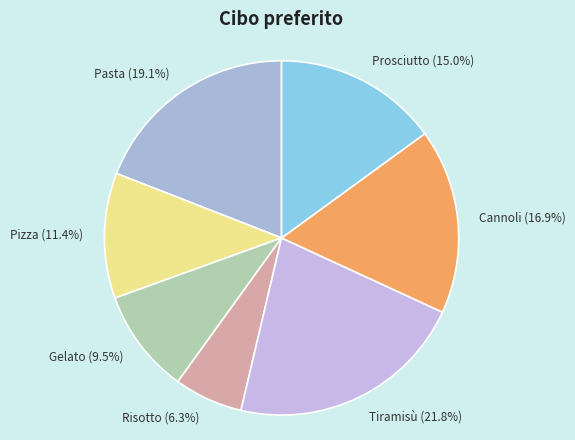

To the nearest percent, what portion does Pizza represent?

11%